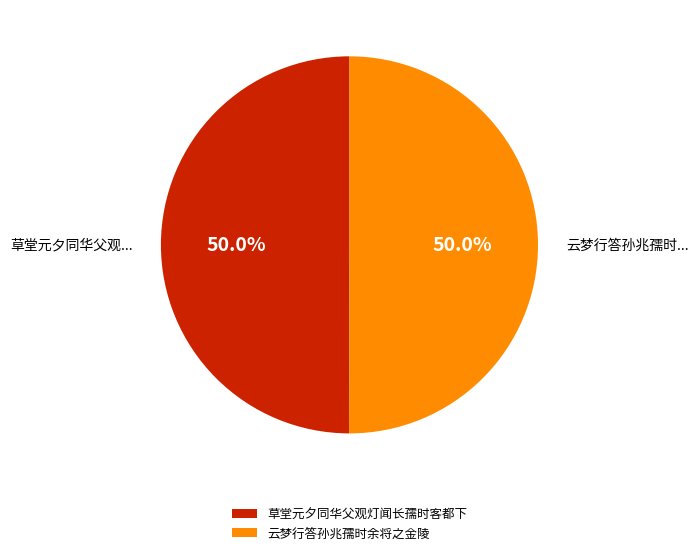

How many slices are in this pie chart?

2